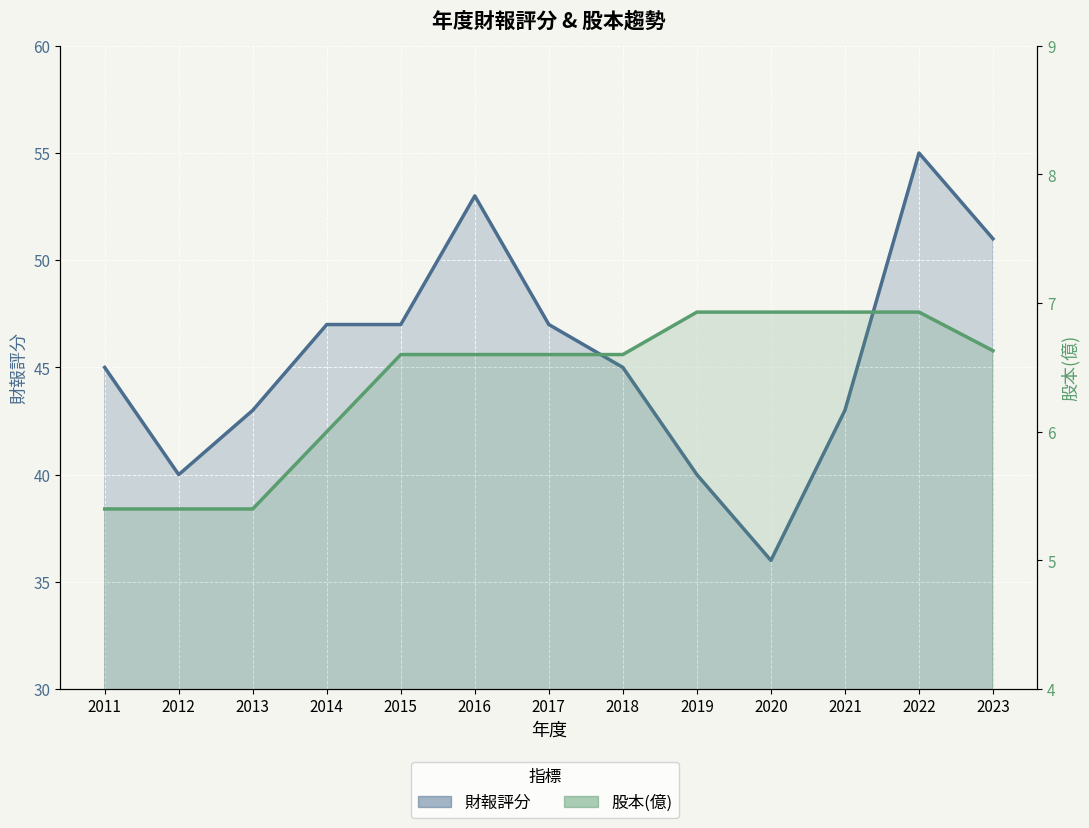

What is the approximate value of 股本(億) at 2013?

5.4